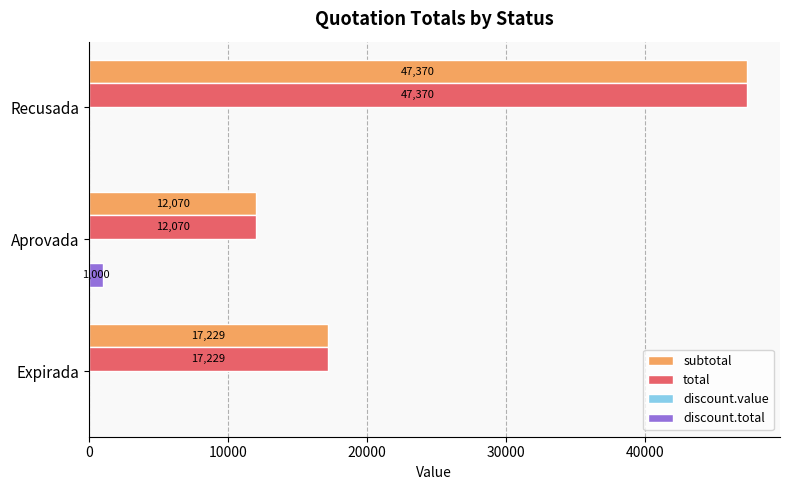

At which category is the sum across all series the highest?

Recusada